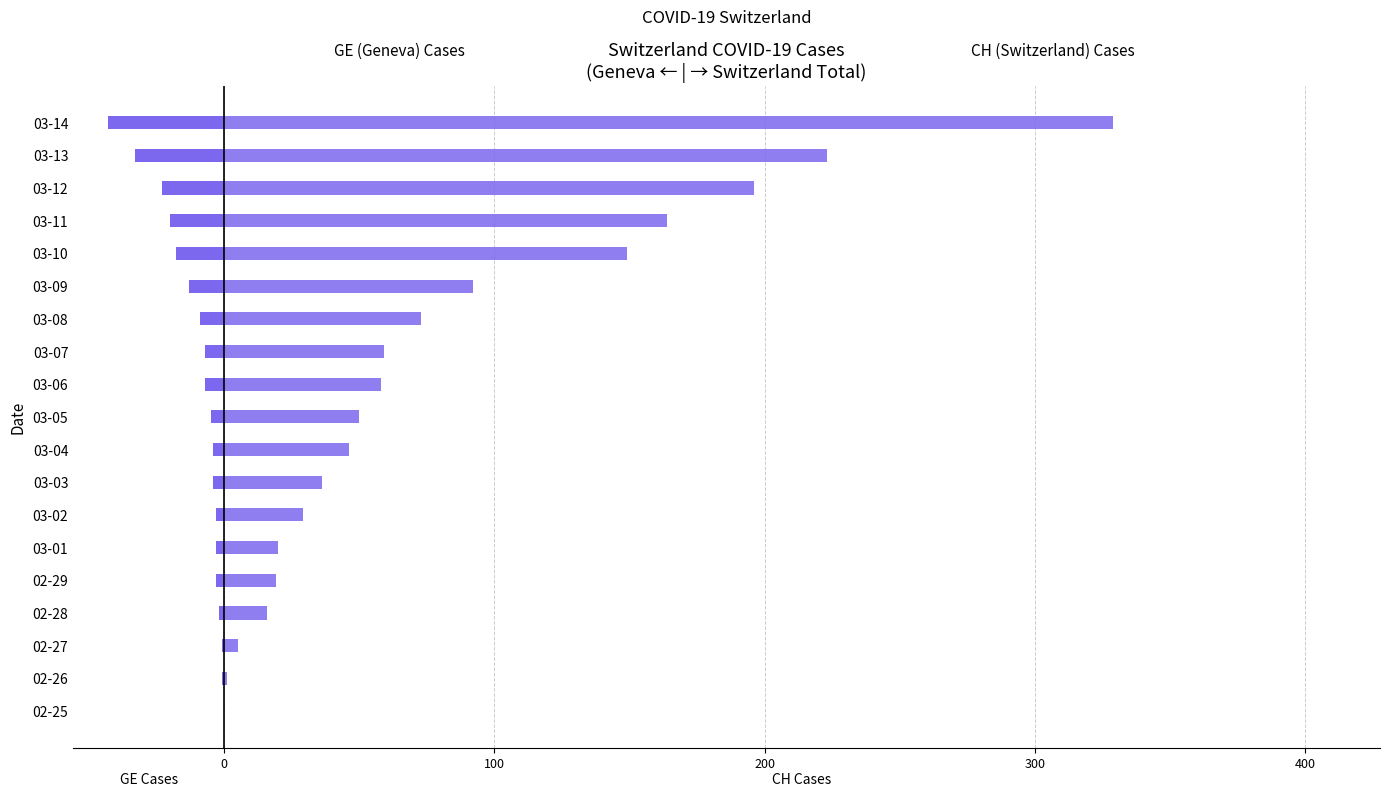

What is the value of the CH (Switzerland) bar at the 18th from the left?

223